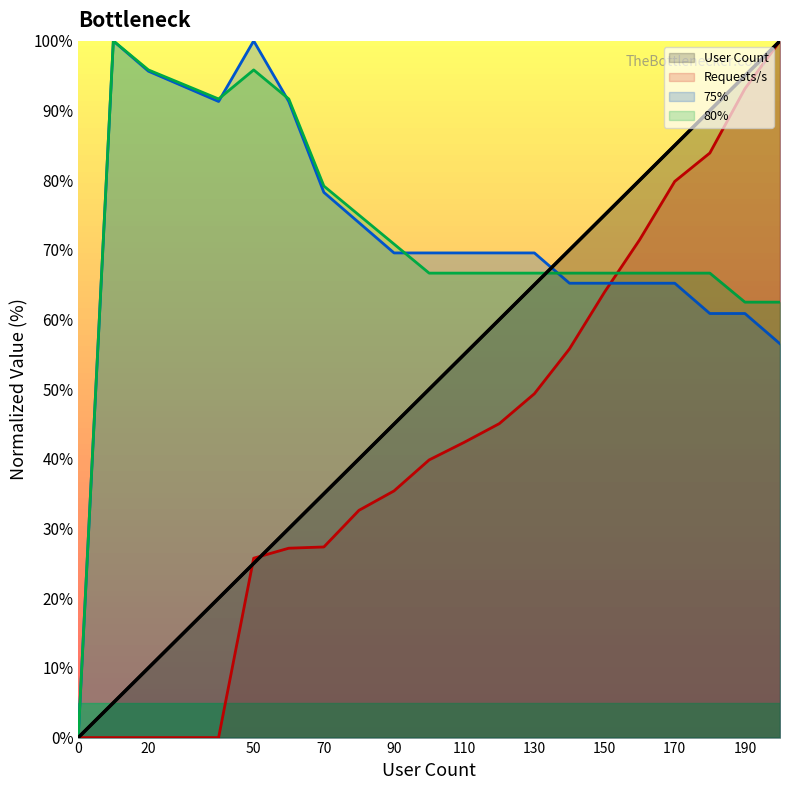

Rank the series by their maximum value, from highest to lowest.

User Count, Requests/s, 75%, 80%